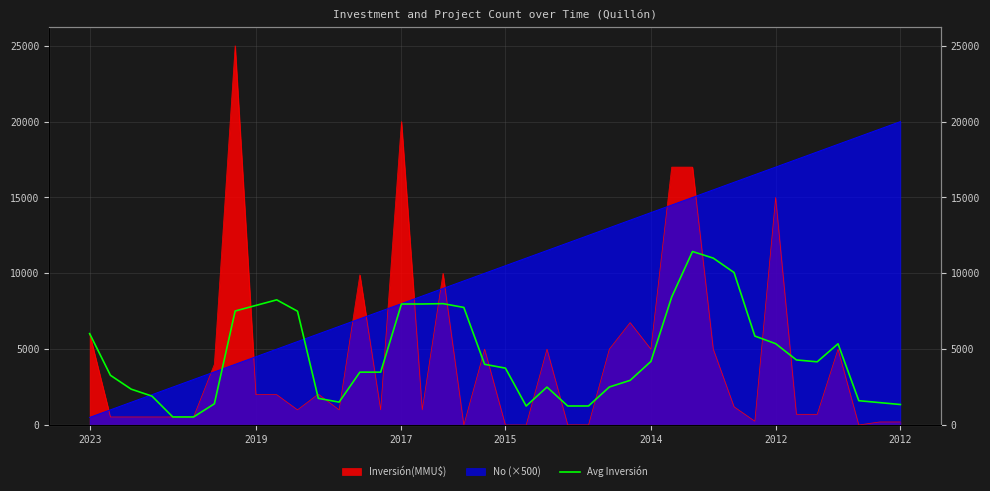

How many points are lower than both their immediate neighbors (excluding endpoints)?

4